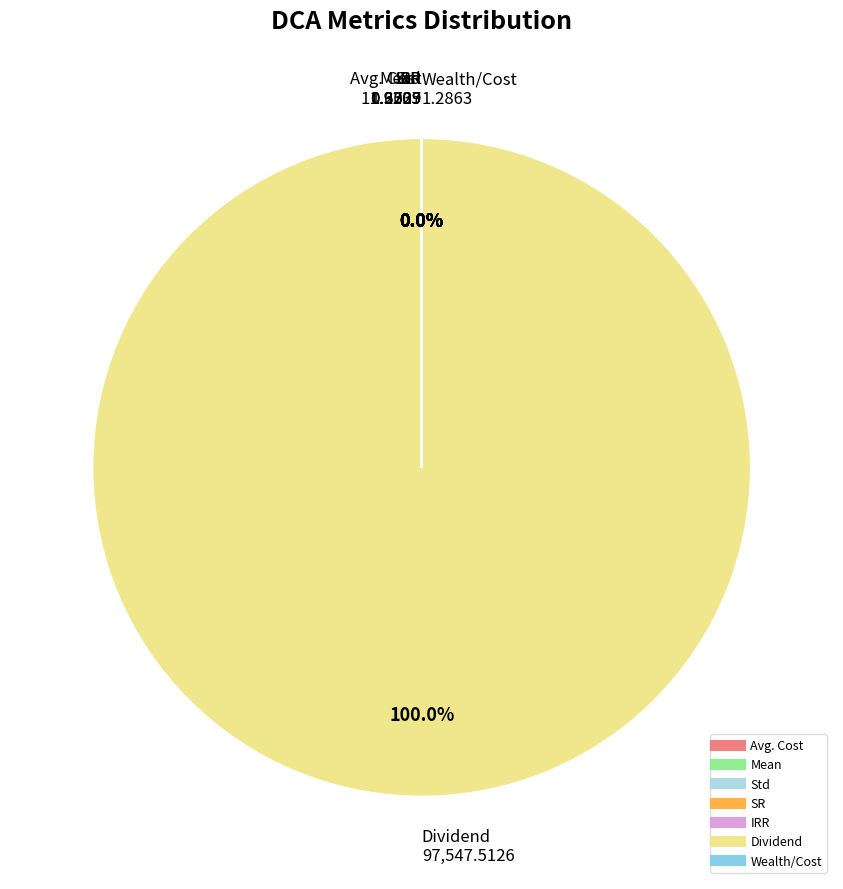

What is the majority slice?

Dividend